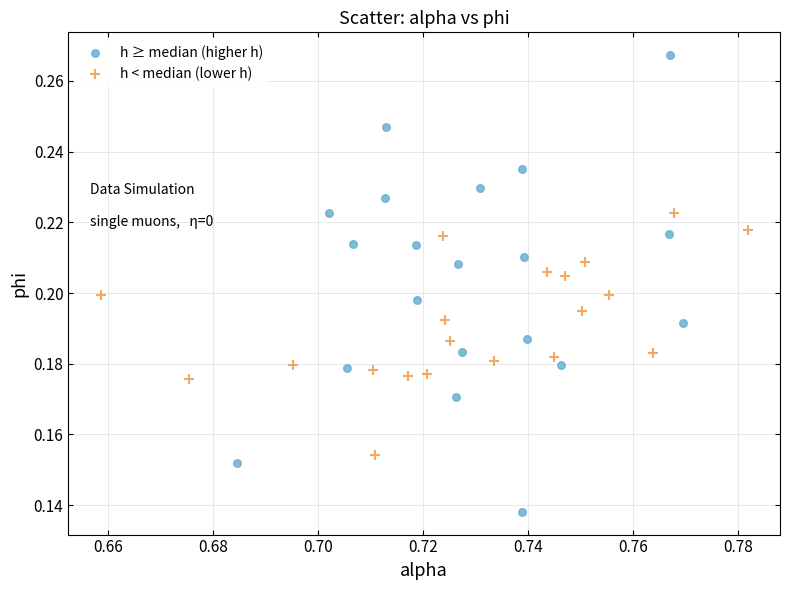

Which series reaches the maximum Y coordinate?

h ≥ median (higher h)